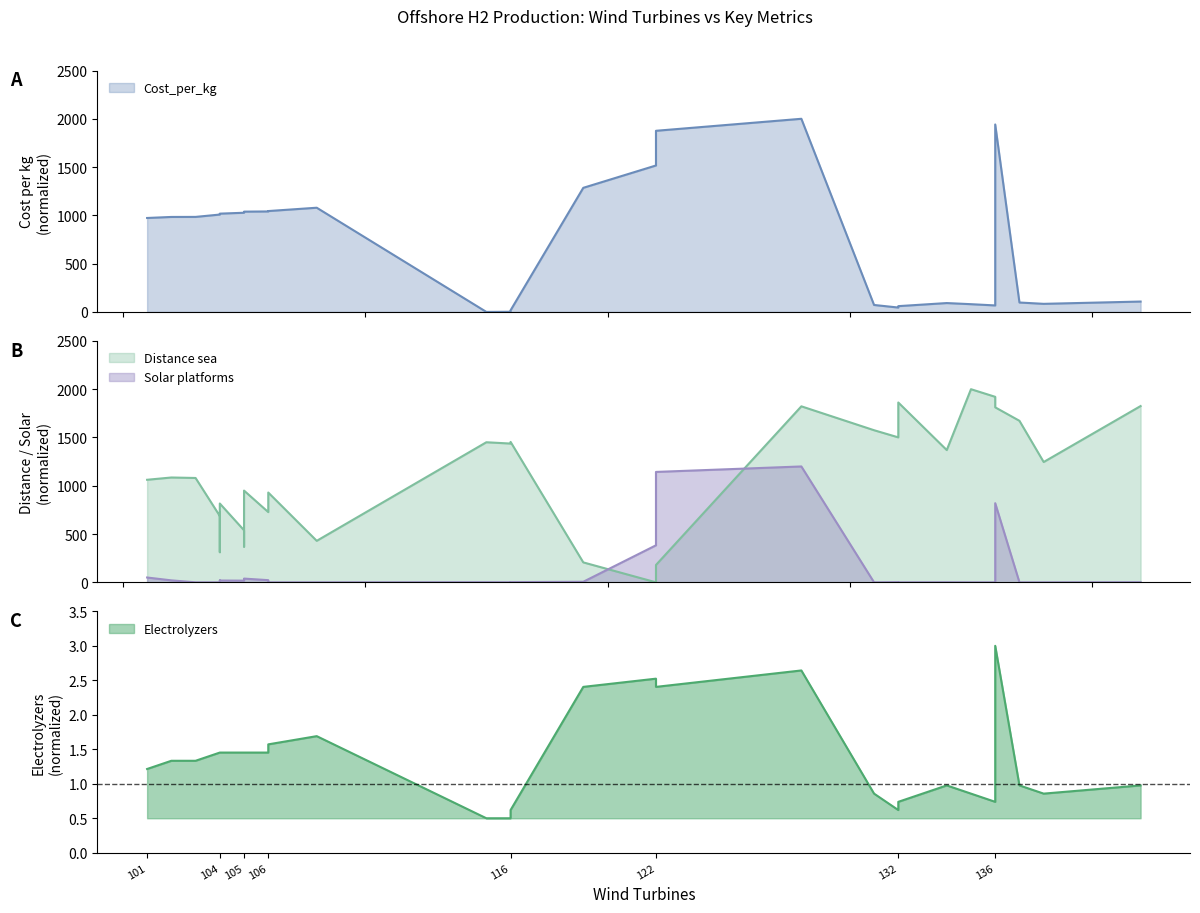

Between 102 and 108, which is larger?

108